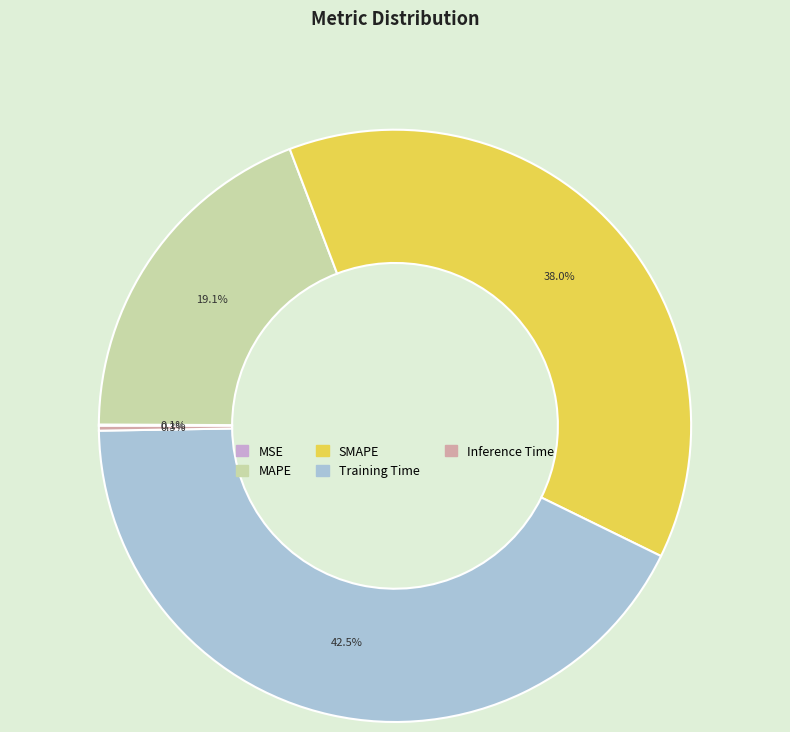

To the nearest percent, what percentage of the pie is MAPE?

19%